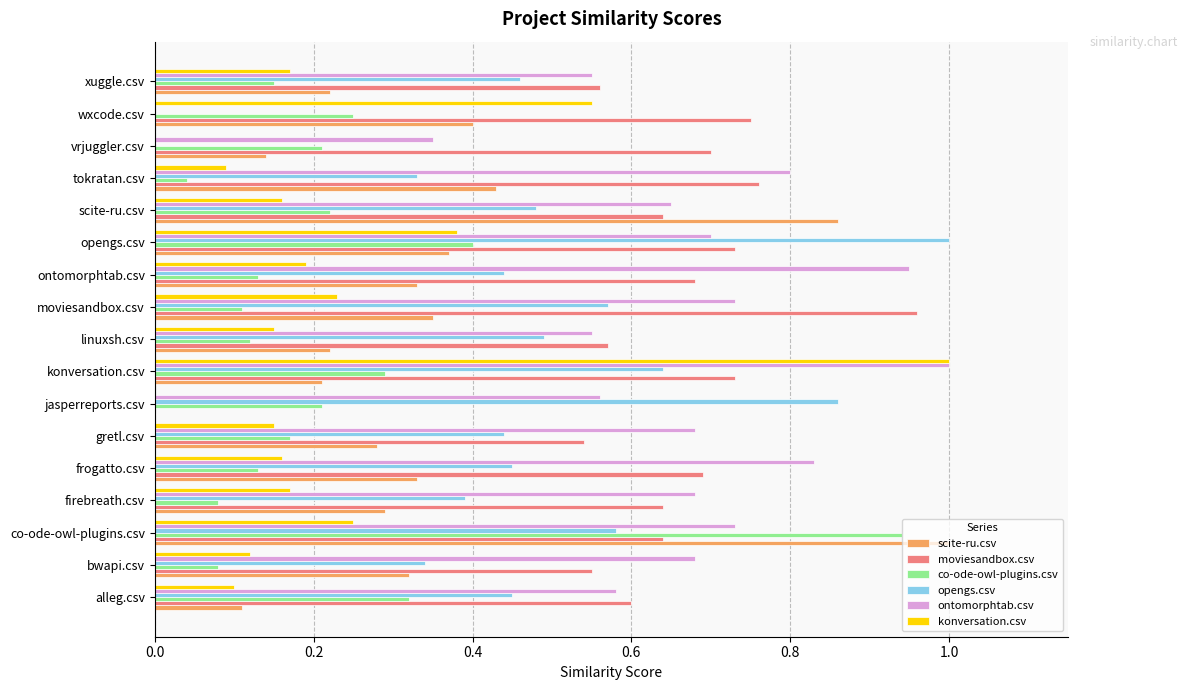

Which series has the largest total across all categories?

ontomorphtab.csv